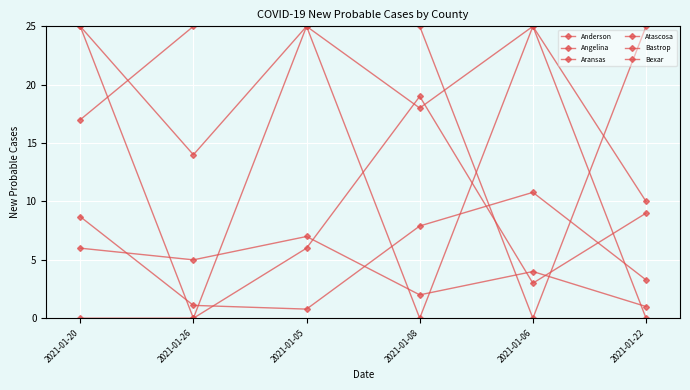

What is the label of the 2nd point from the left?

2021-01-26